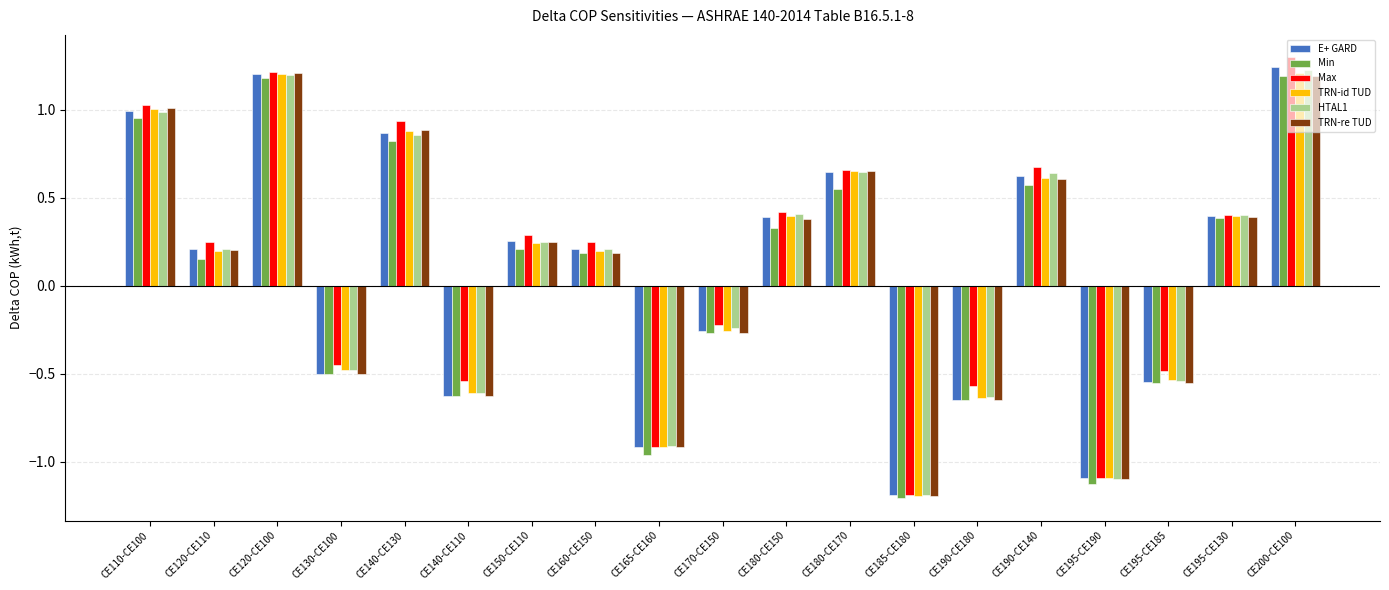

How many data points does each series have?

19